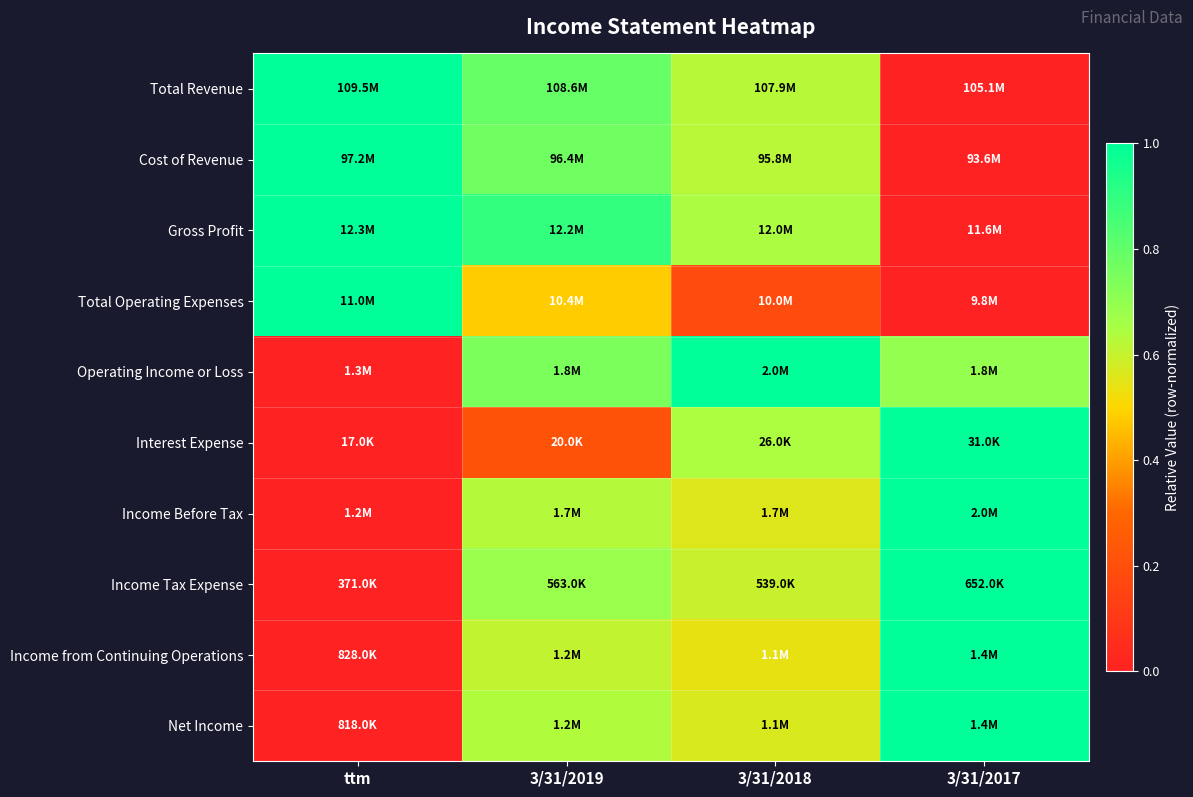

Count the number of data series in this chart.

10